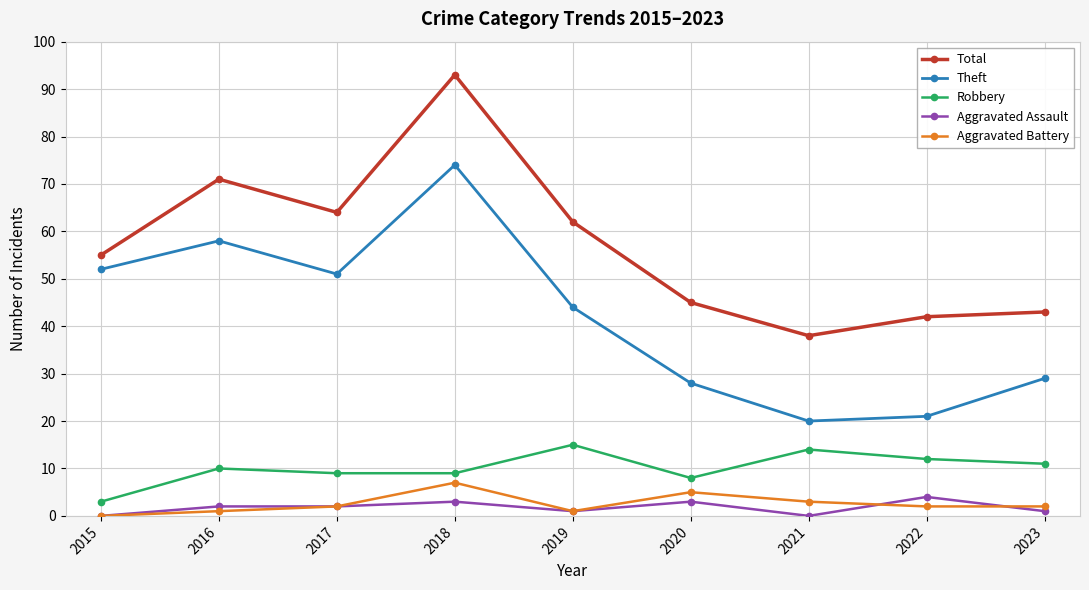

True or false: Robbery has a value of 7 at 2021.

False